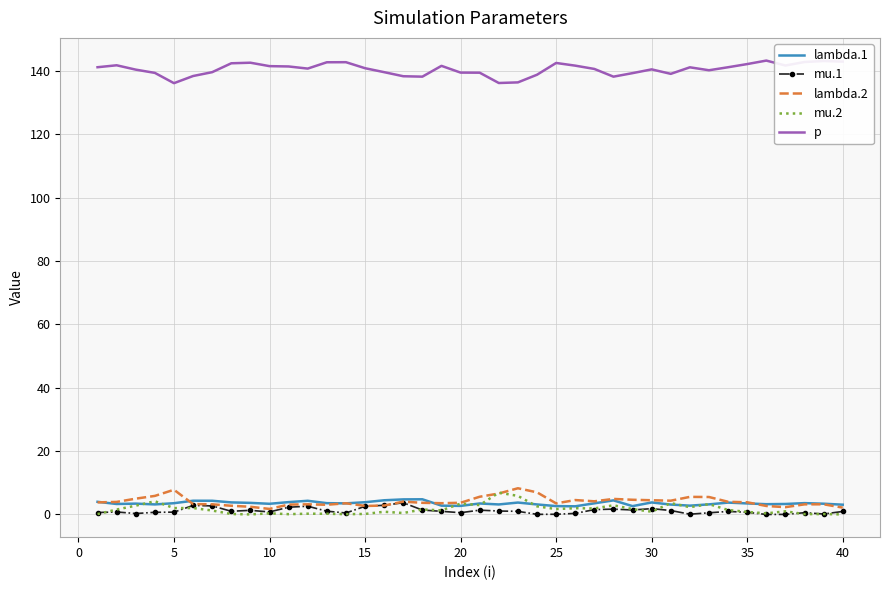

True or false: p and lambda.2 intersect in this chart.

False